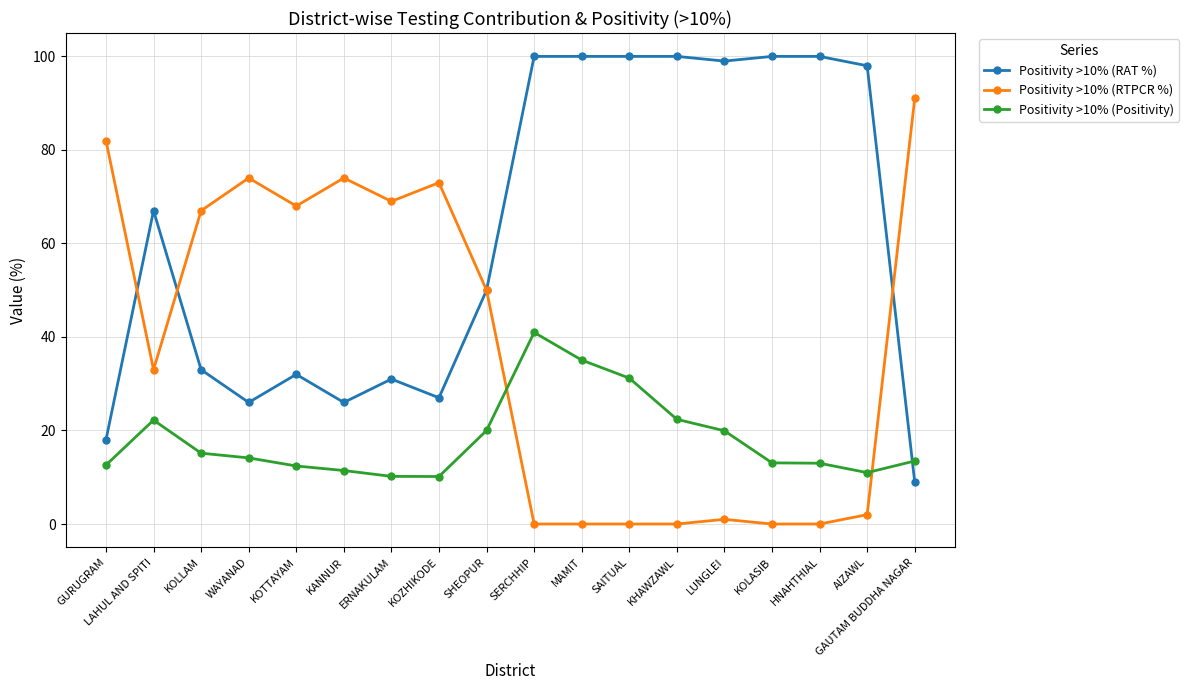

Where is Positivity >10% (RTPCR %) nearest to the value 45?

SHEOPUR